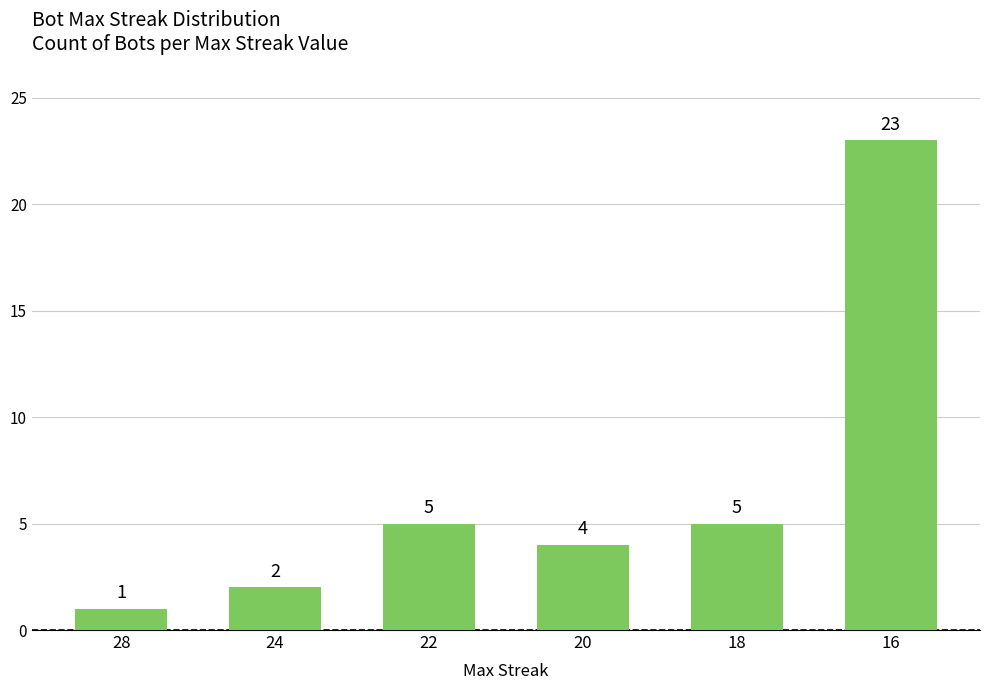

What is the change in value from 28 to 18?

+4